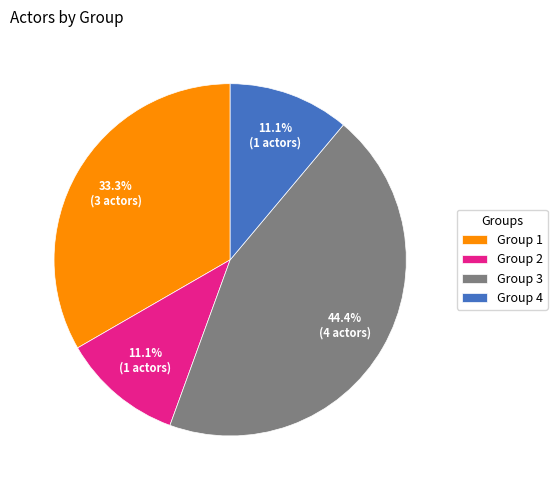

What percentage is the Group 4 slice, to the nearest percent?

11%